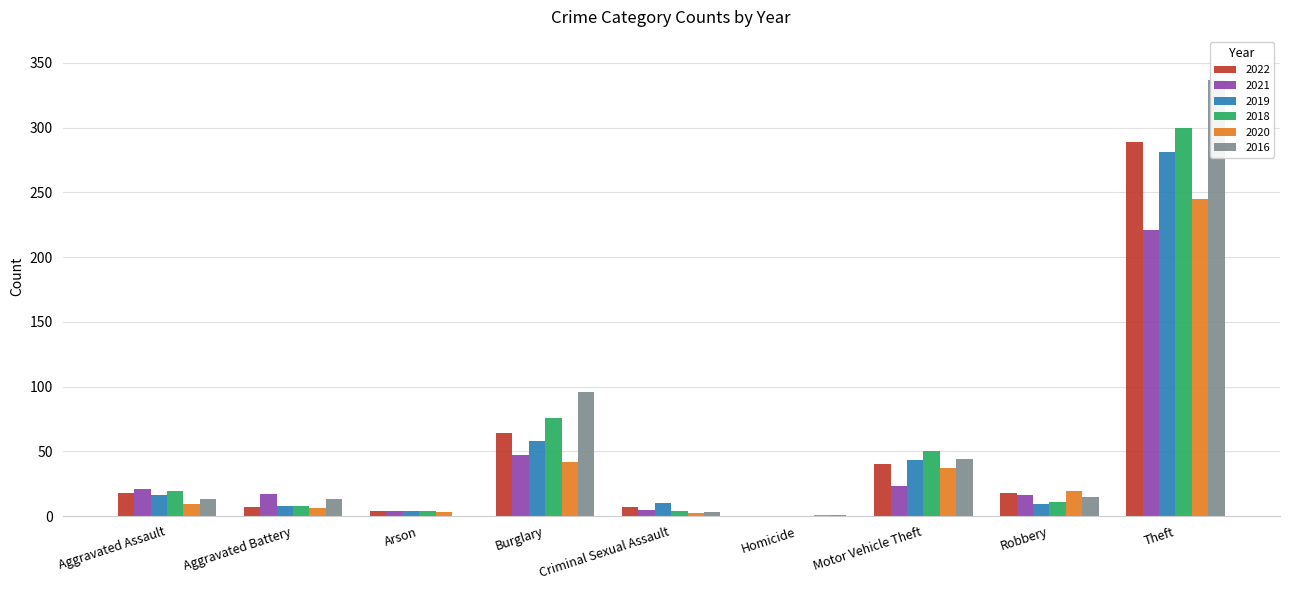

What is the difference between the 2021 values at Theft and Motor Vehicle Theft?

198